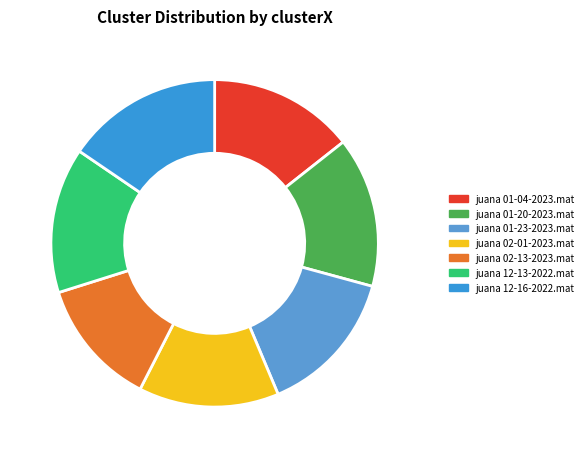

Count the number of slices in the pie.

7